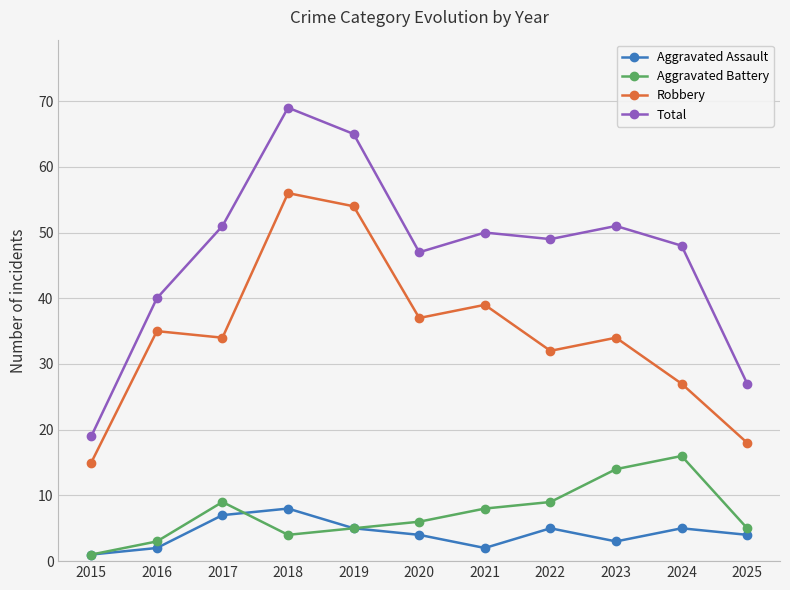

True or false: Total and Aggravated Battery cross at least once.

False